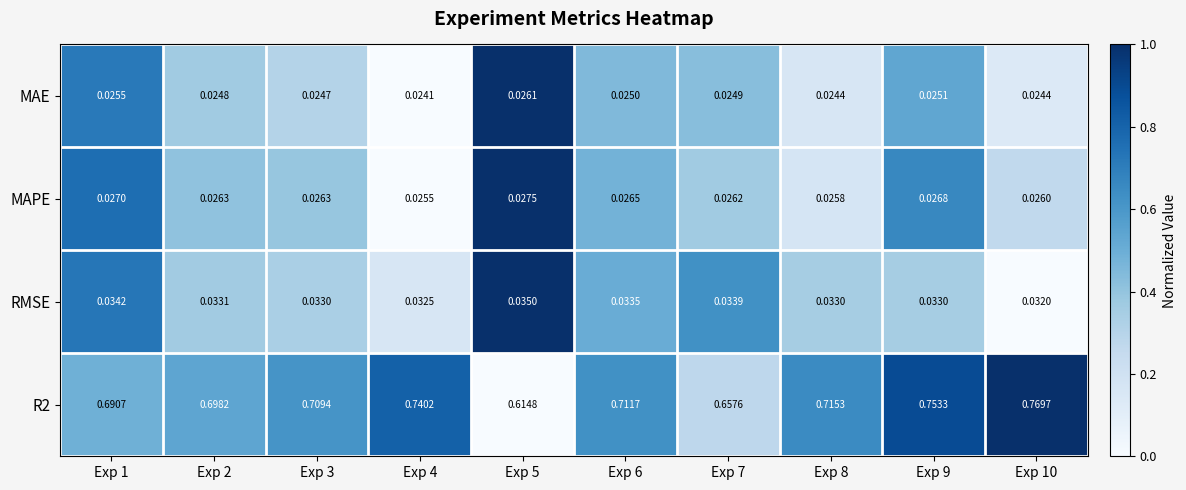

Is the value of MAE at Exp 9 greater than the value of RMSE at Exp 1?

No